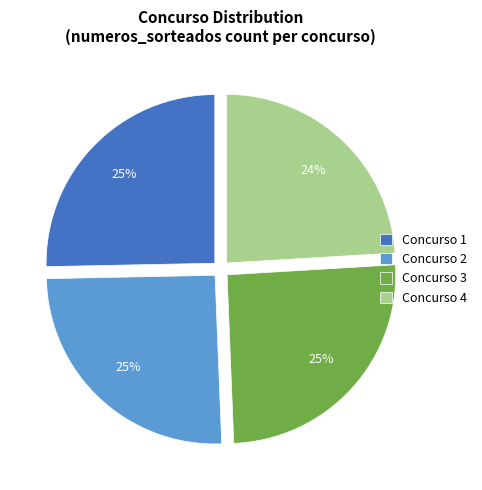

Combined, do Concurso 2 and Concurso 3 account for over 50%?

Yes